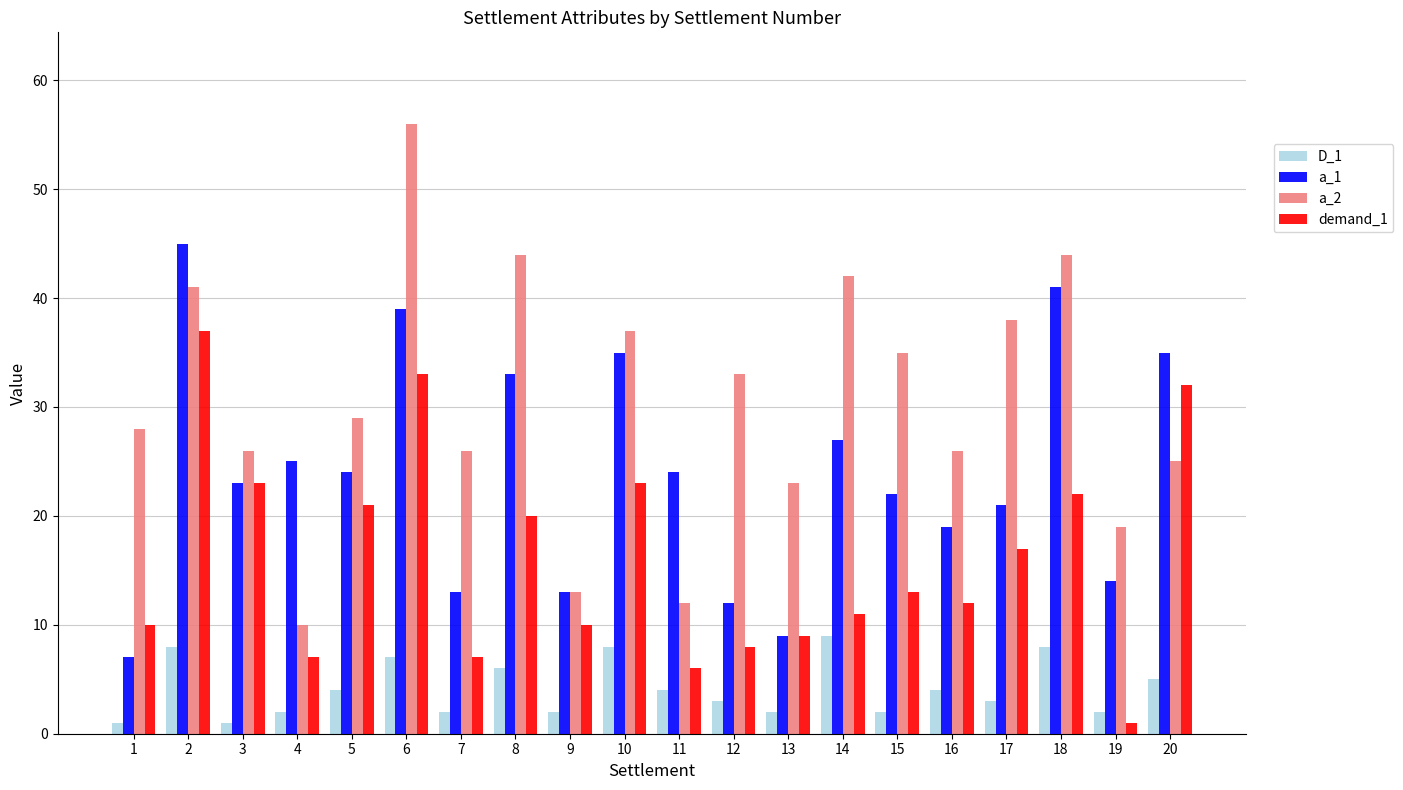

What is the difference between the maximum and minimum values in the a_2 series?

46